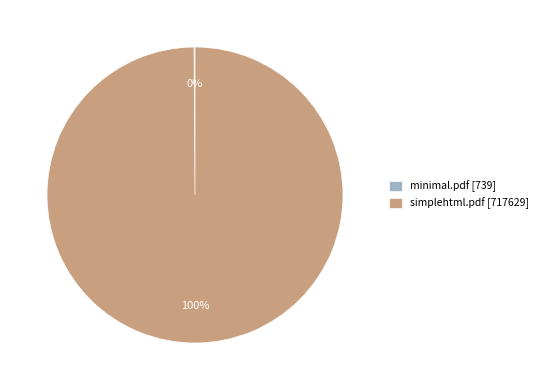

To the nearest percent, what is the difference between the largest and smallest slice percentages?

100%